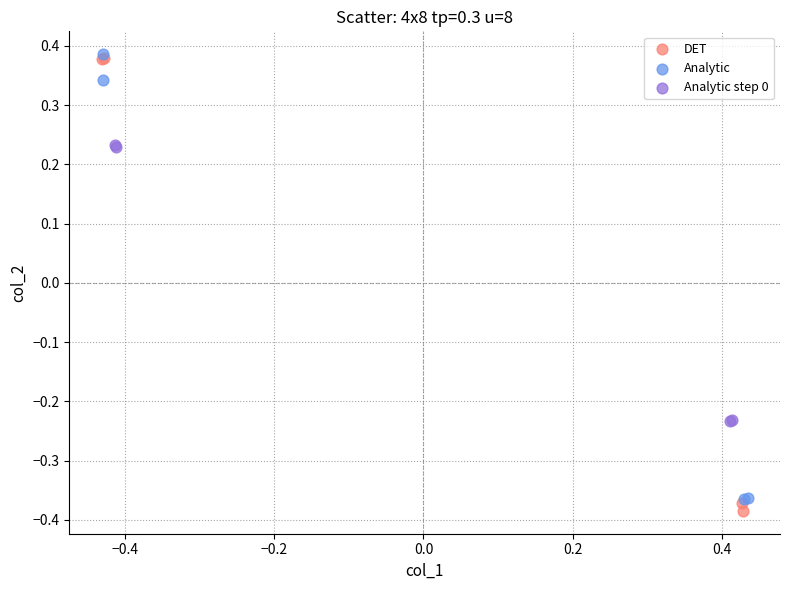

Which series has the largest Y range (max minus min)?

DET